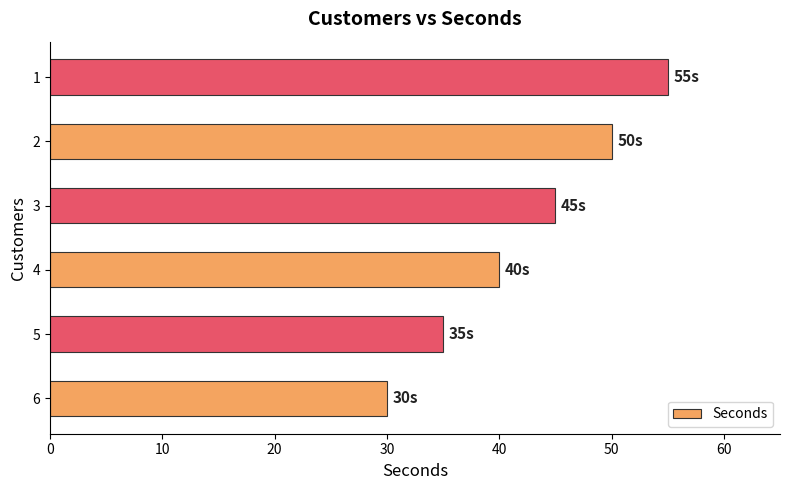

Is it true that the value at 1 is 92?

False